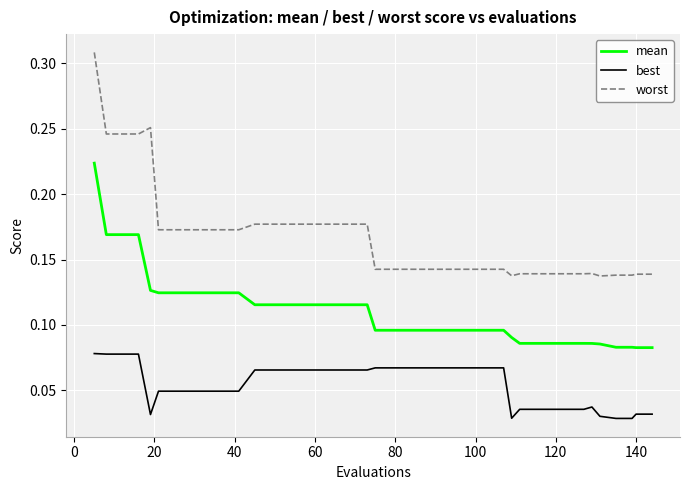

True or false: mean and best intersect in this chart.

False